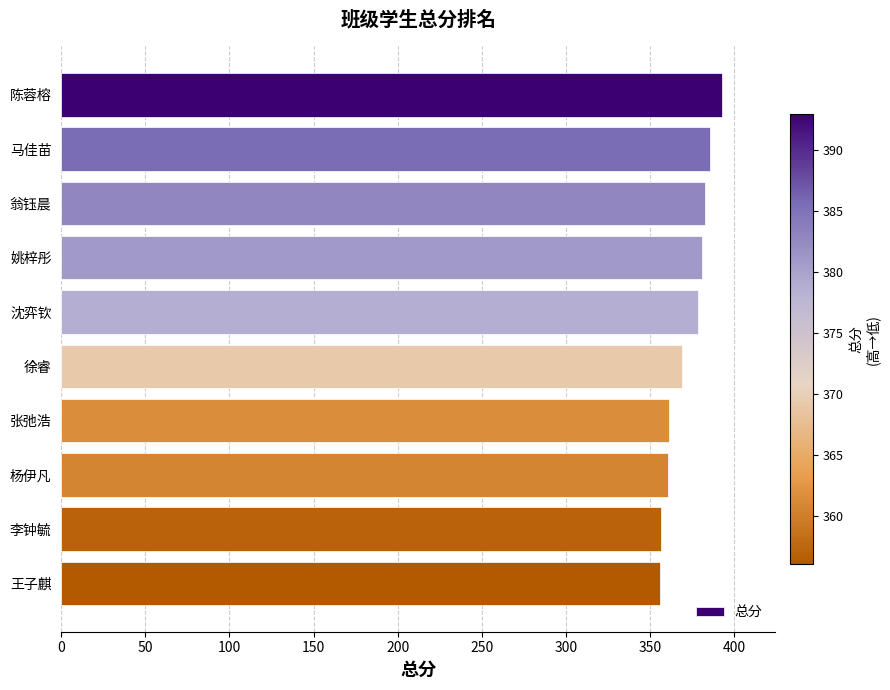

What is the ratio of the value at 马佳苗 to the value at 徐睿?

1.0